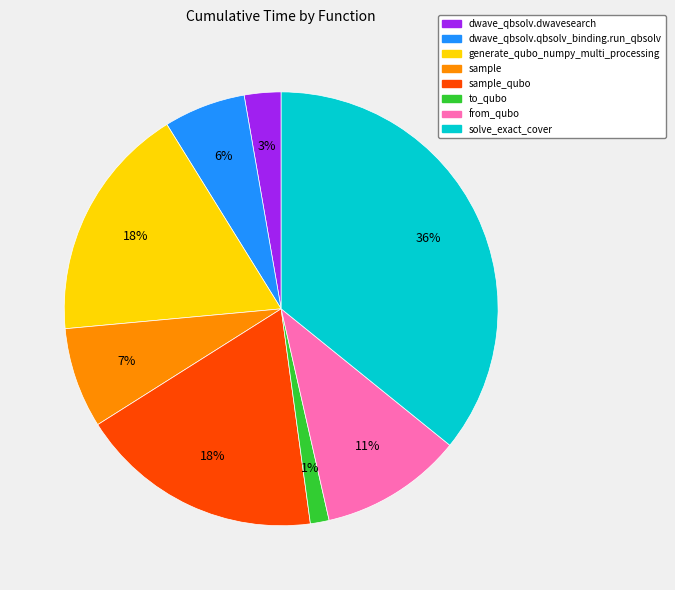

To the nearest percent, what is the average slice percentage?

12%